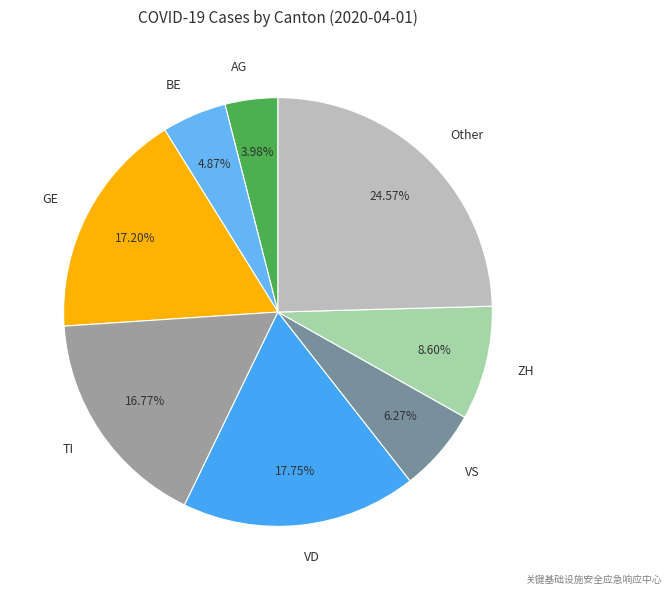

To the nearest percent, what percentage of the pie is BE?

5%